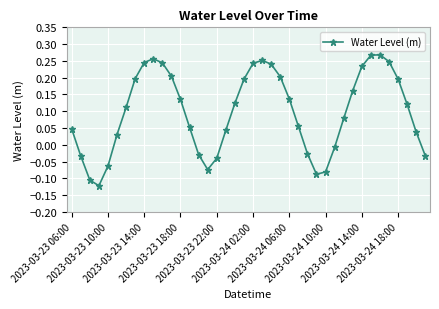

What is the difference between the maximum and second lowest values?

0.4